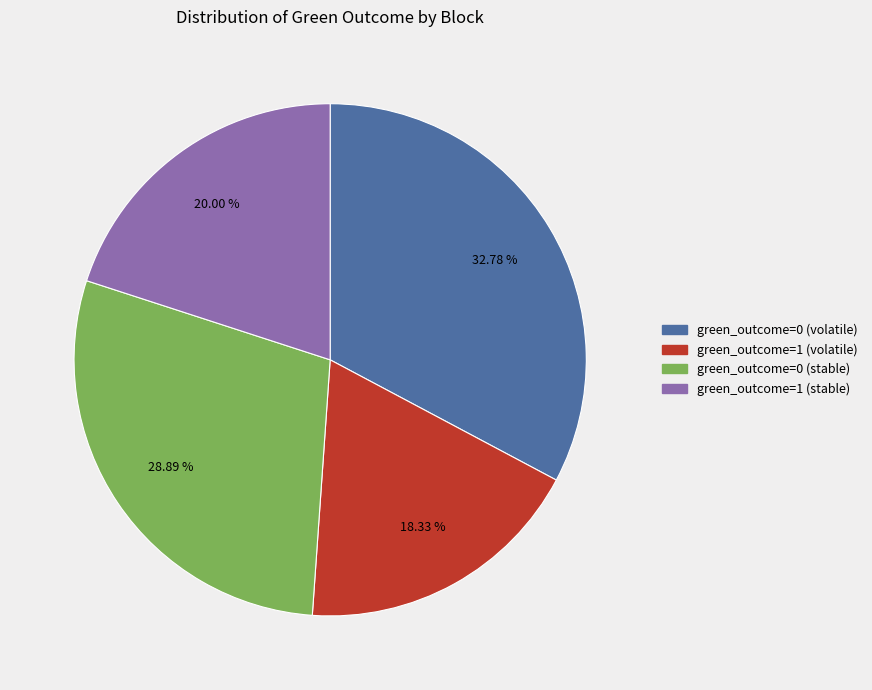

What is the smallest slice in the pie chart?

green_outcome=1 (volatile)